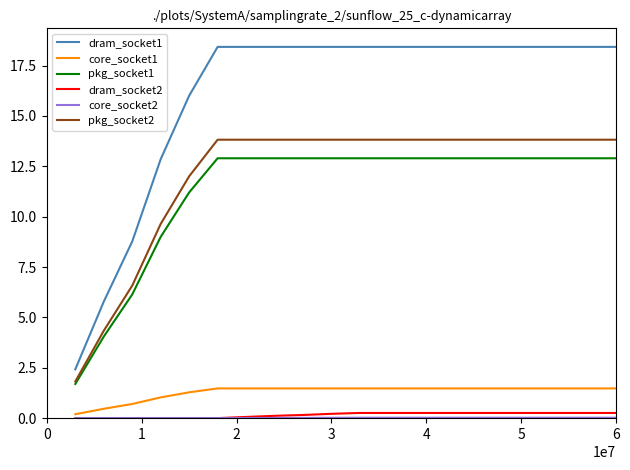

True or false: pkg_socket2 and dram_socket1 intersect in this chart.

False